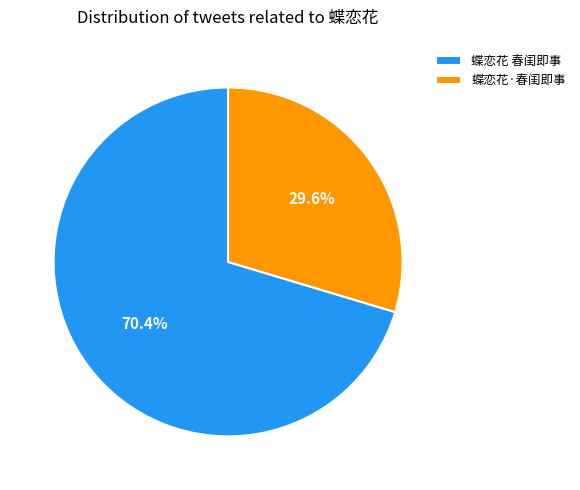

Approximately how many times larger is the value at 蝶恋花·春闺即事 compared to 蝶恋花 春闺即事?

0.4